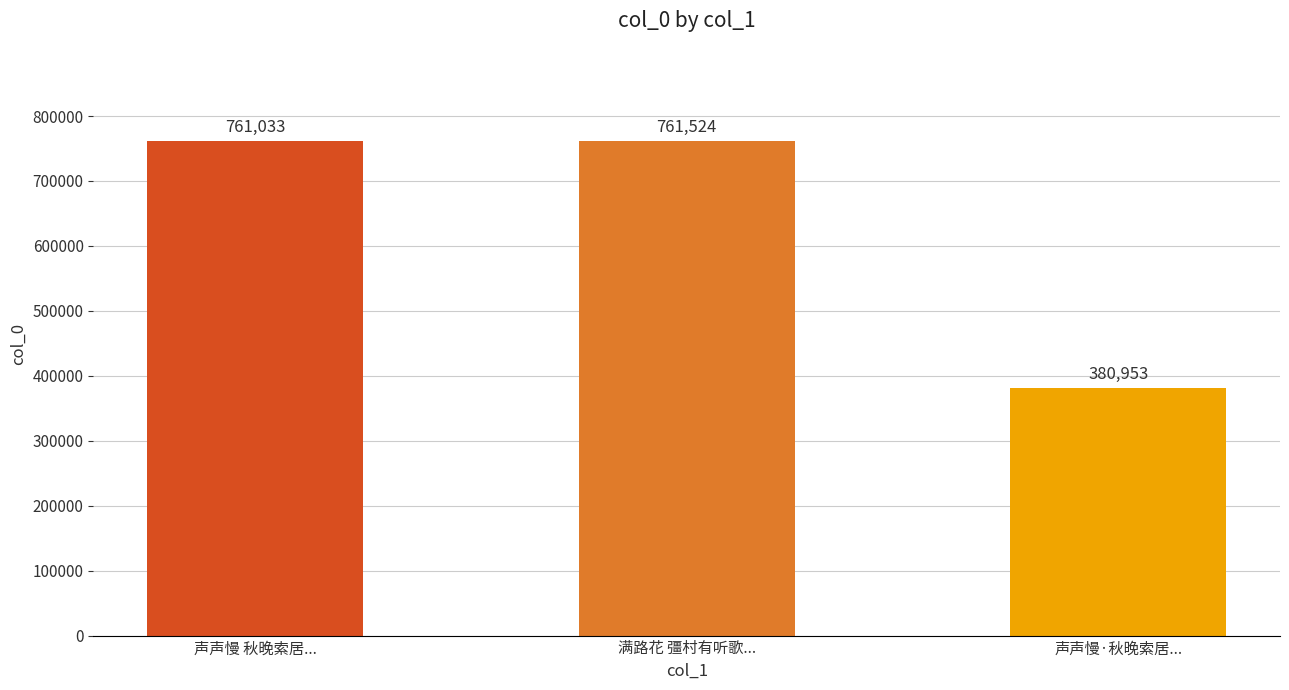

How many series are shown in this chart?

1